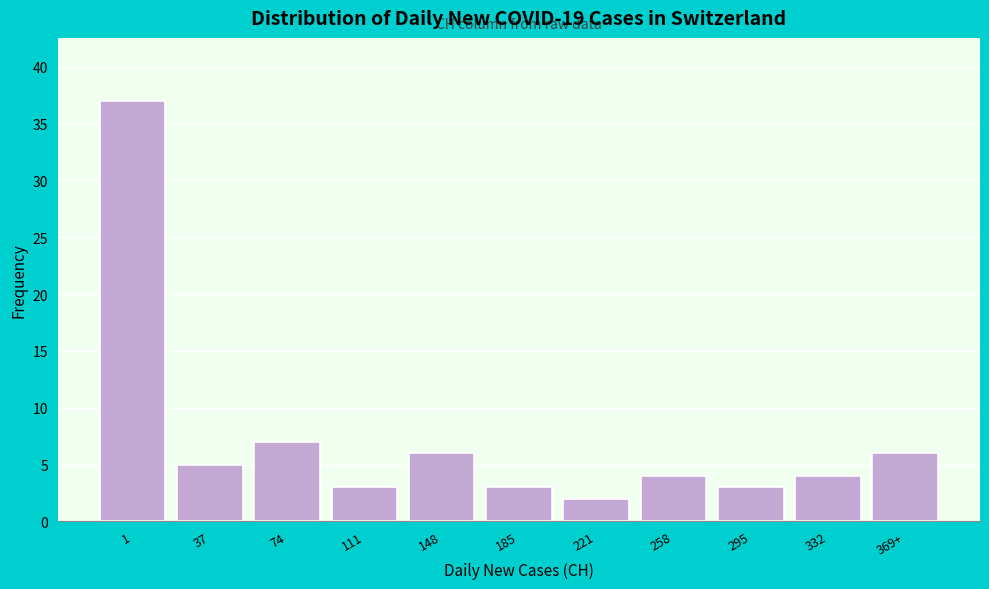

Reading right to left, what are all the values shown in this chart?

6	4	3	4	2	3	6	3	7	5	37